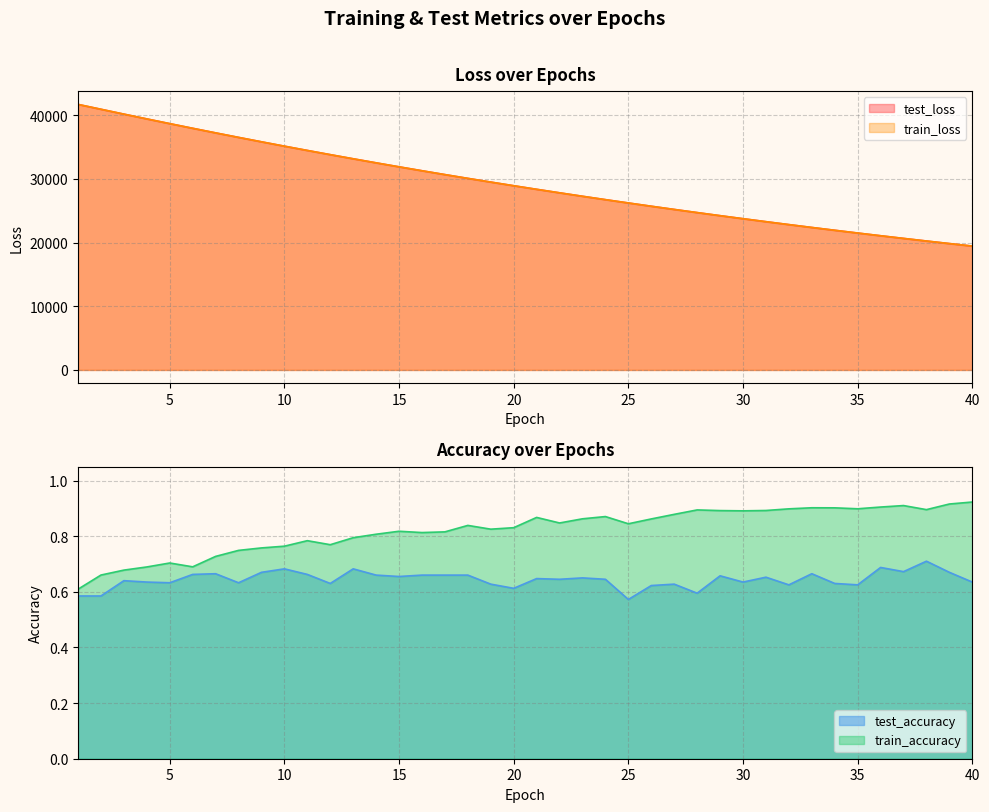

Which series changed the most between 16 and 38?

test_loss